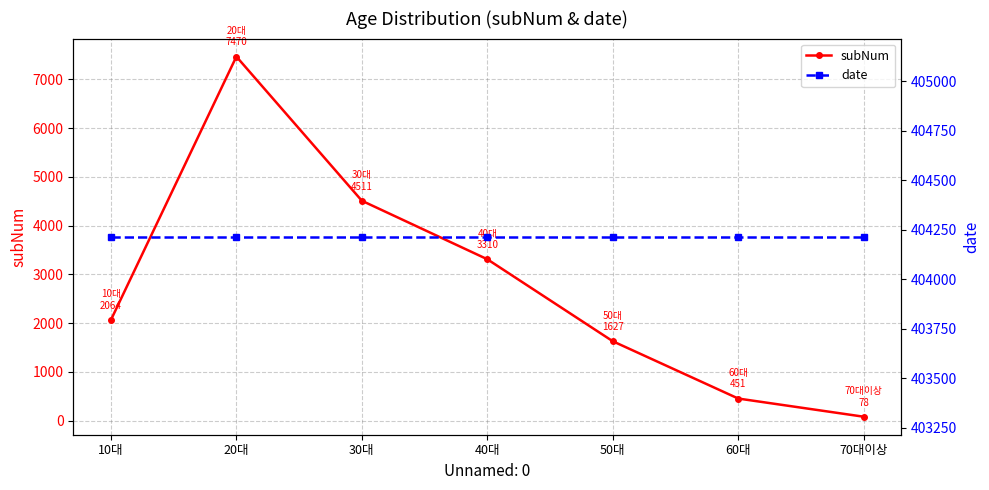

What is the label of the 2nd point from the left?

20대